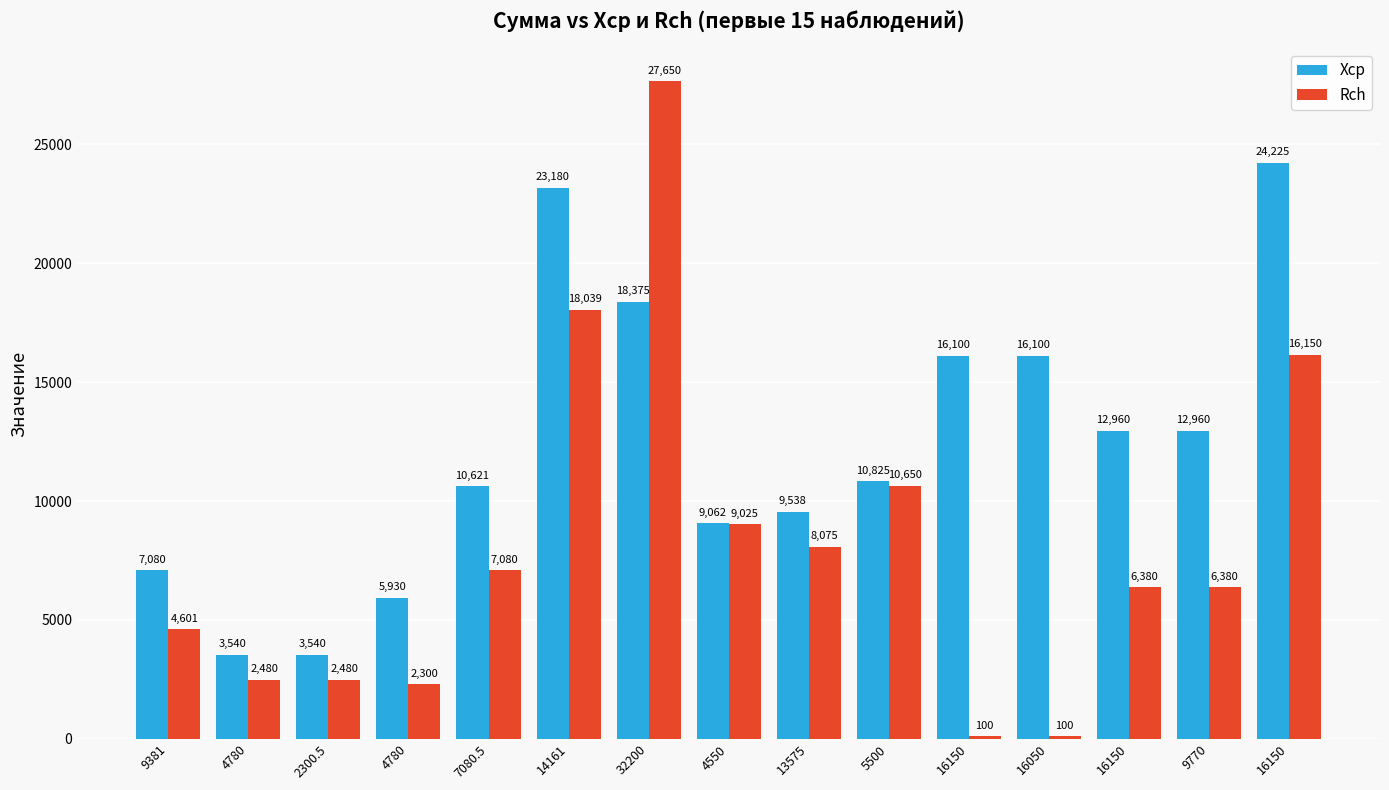

At how many categories does at least one series exceed 16053?

5